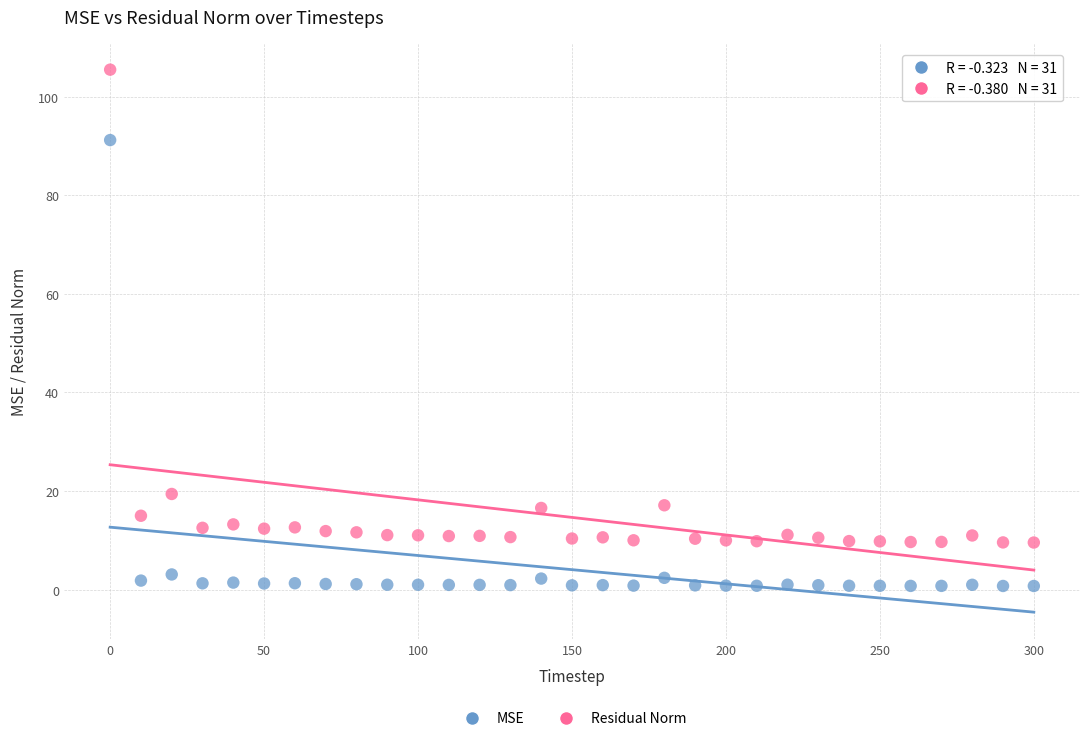

Across all data points, what is the range of X values (max minus min)?

300.0